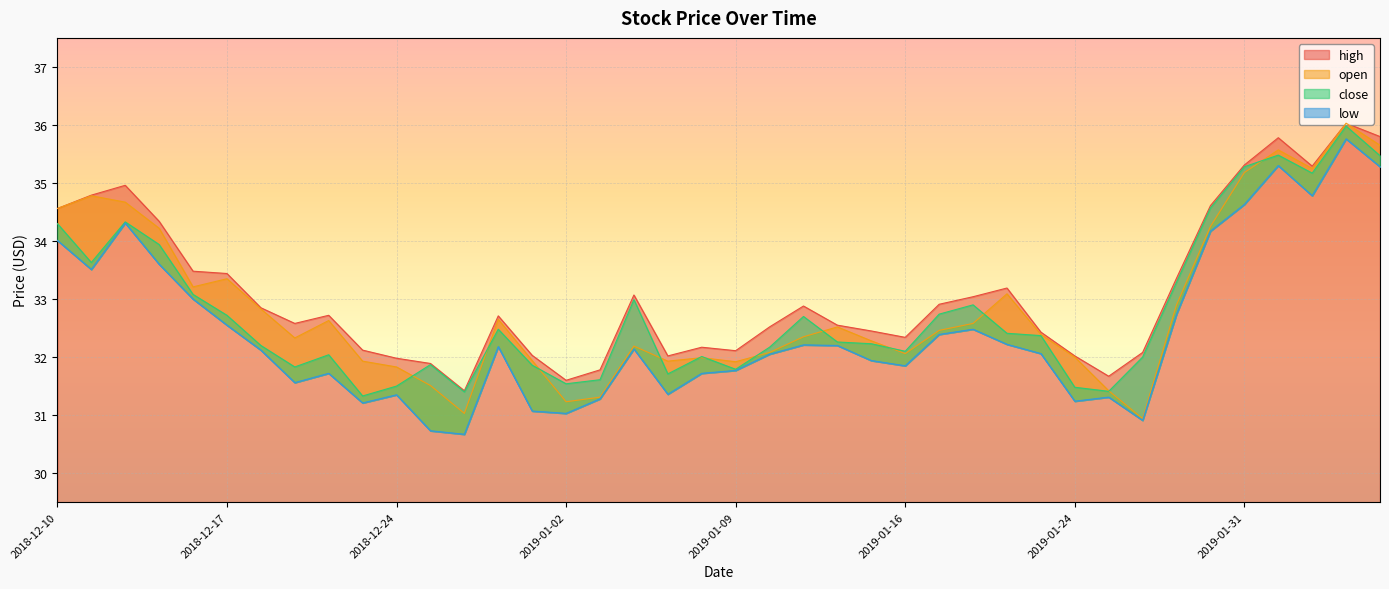

Reading left to right, extract all data points from this chart.

high: 34.6	34.8	35.0	34.3	33.5	33.4	32.9	32.6	32.7	32.1	32.0	31.9	31.4	32.7	32.0	31.6	31.8	33.1	32.0	32.2	32.1	32.5	32.9	32.5	32.5	32.3	32.9	33.0	33.2	32.4	32.0	31.7	32.1	33.4	34.6	35.3	35.8	35.3	36.0	35.8
open: 34.6	34.8	34.7	34.2	33.2	33.4	32.8	32.3	32.6	31.9	31.8	31.5	31.0	32.6	31.9	31.2	31.3	32.2	31.9	32.0	31.9	32.1	32.4	32.5	32.3	32.1	32.5	32.6	33.1	32.4	32.0	31.4	30.9	32.9	34.2	35.2	35.6	35.2	36.0	35.6
close: 34.3	33.6	34.3	33.9	33.1	32.7	32.2	31.8	32.0	31.3	31.5	31.9	31.4	32.5	31.9	31.5	31.6	33.0	31.7	32.0	31.8	32.2	32.7	32.3	32.2	32.1	32.7	32.9	32.4	32.4	31.5	31.4	32.0	33.3	34.6	35.3	35.5	35.2	36.0	35.5
low: 34.0	33.5	34.3	33.6	33.0	32.5	32.1	31.6	31.7	31.2	31.4	30.7	30.7	32.2	31.1	31.0	31.3	32.1	31.4	31.7	31.8	32.0	32.2	32.2	31.9	31.9	32.4	32.5	32.2	32.1	31.2	31.3	30.9	32.7	34.2	34.6	35.3	34.8	35.8	35.3